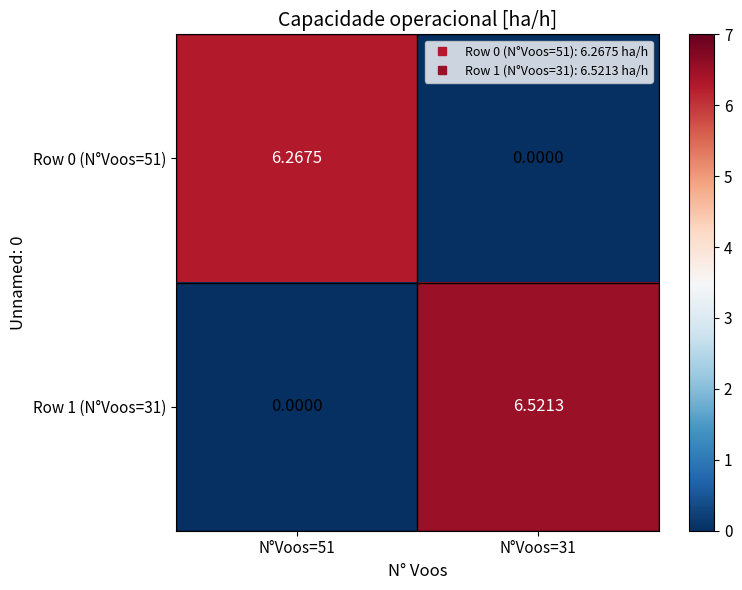

Is the value of Row 0 (N°Voos=51) at N°Voos=51 greater than the value of Row 1 (N°Voos=31) at N°Voos=31?

No